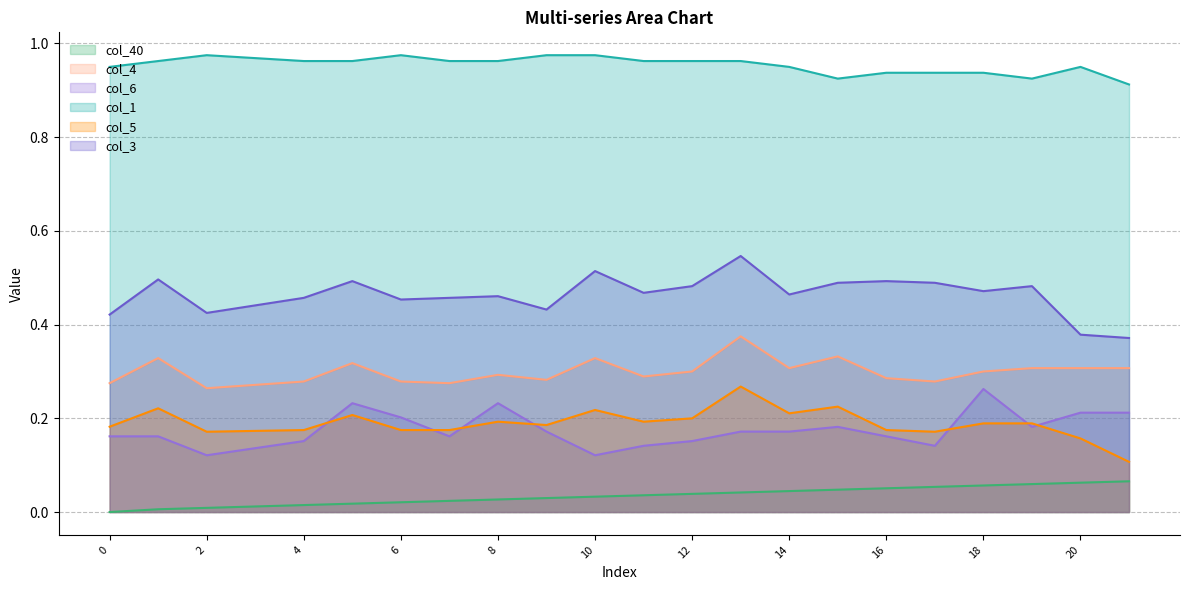

True or false: col_3 and col_5 cross at least once.

False